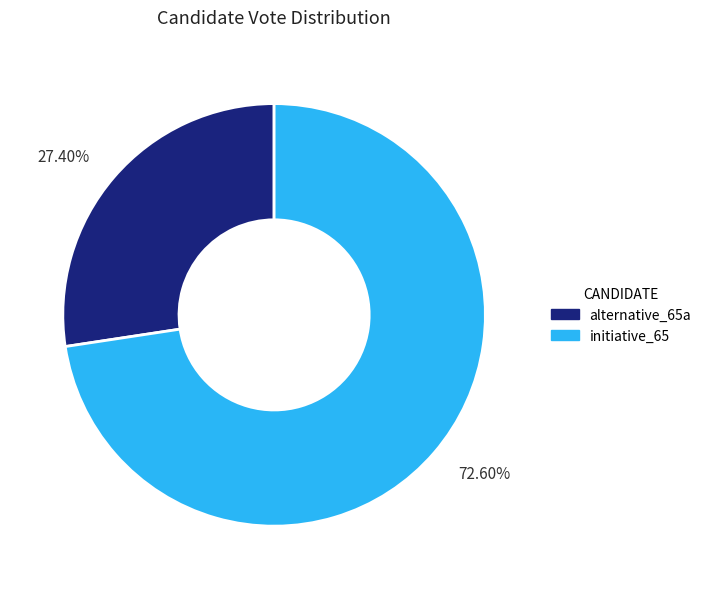

Does any single category account for the majority?

Yes